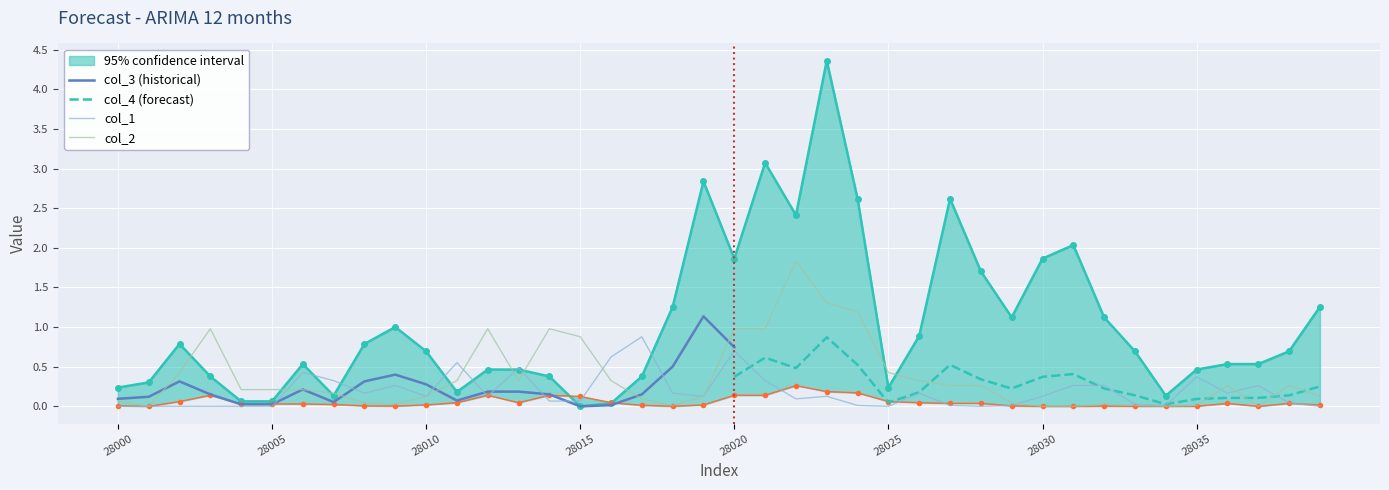

After their last crossing, which series has the higher values: col_1 or col_3?

col_3